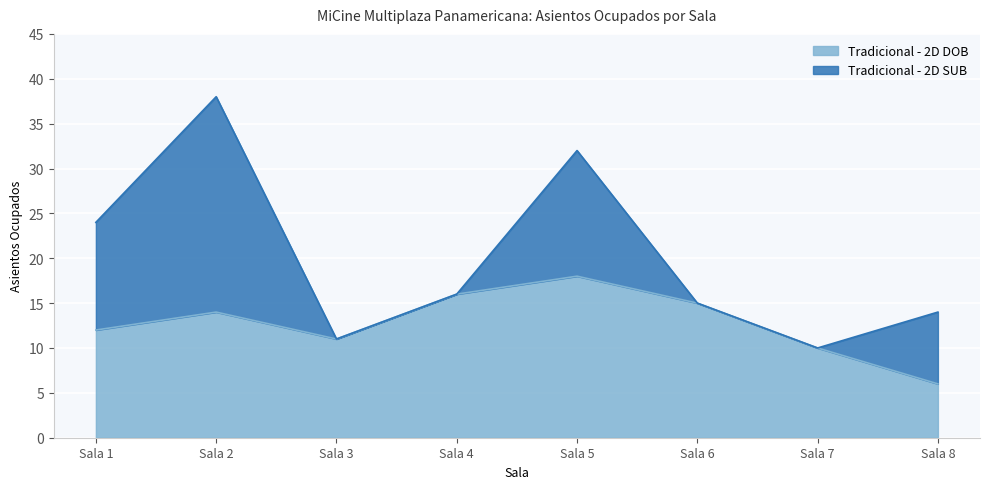

At which label is the value closest to 12?

Sala 1